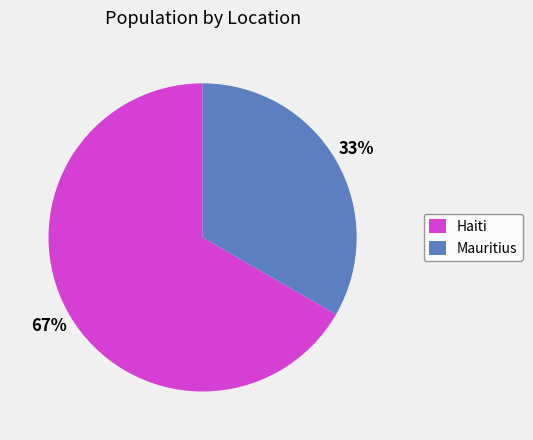

What percentage is the Mauritius slice, to the nearest percent?

33%